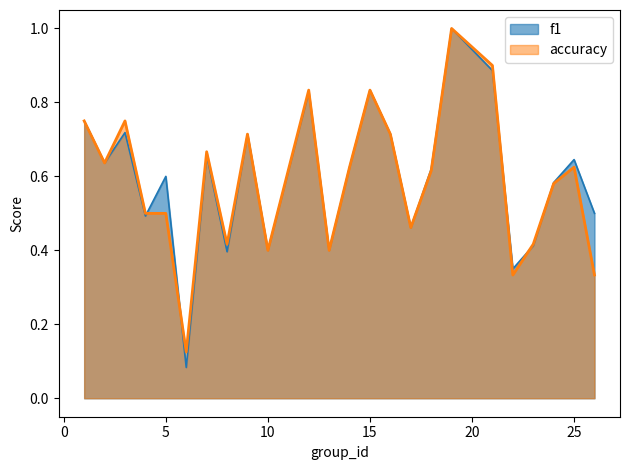

What is the value of the f1 point at the 17th from the left?

0.6